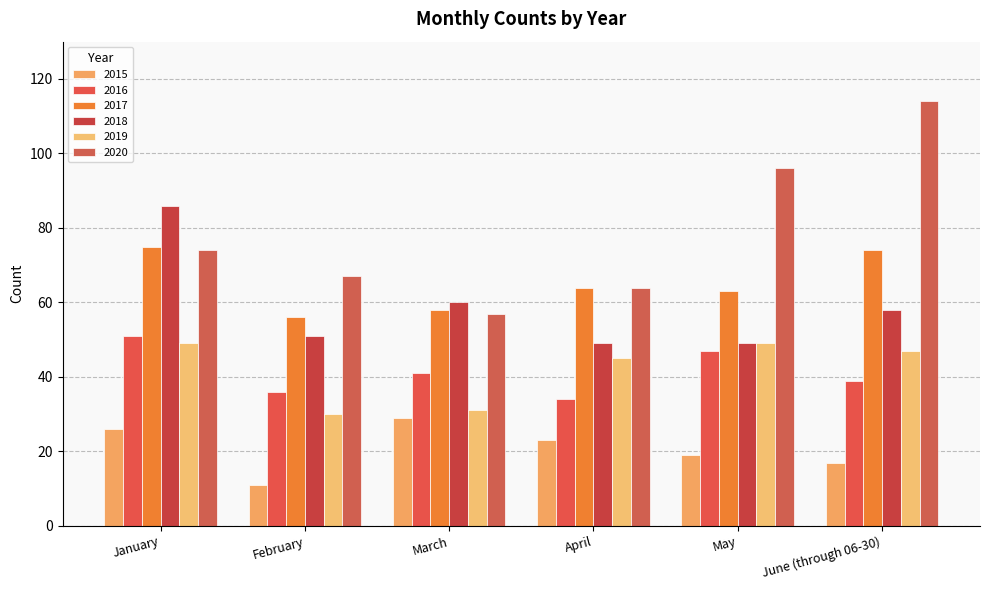

How many bars are there in total?

36